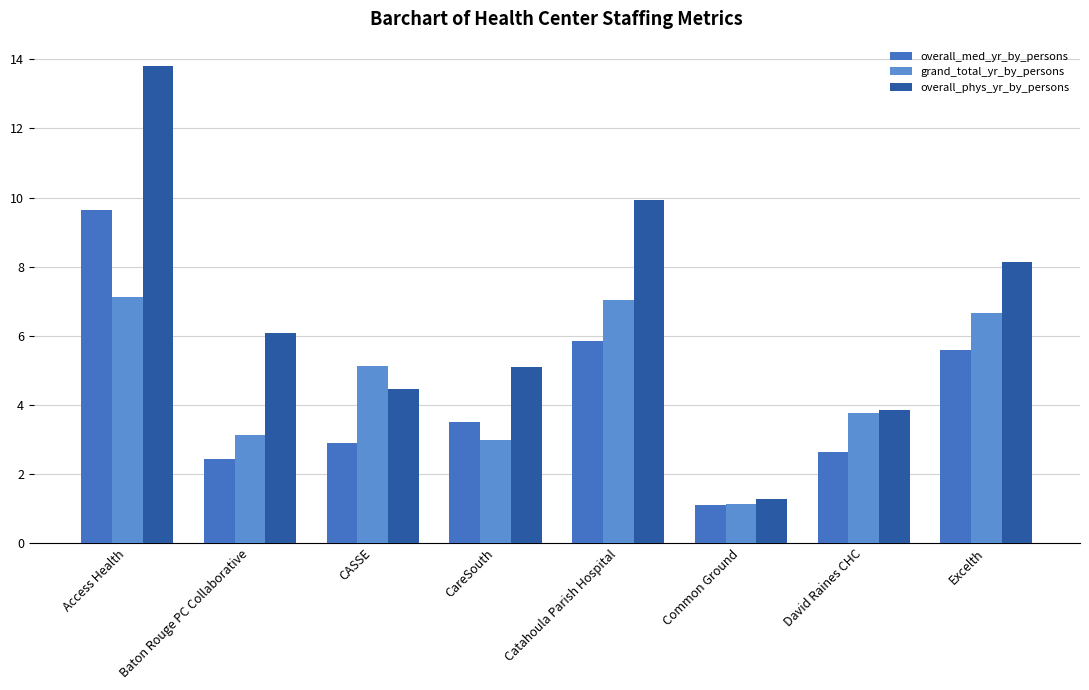

What are all the series names shown in the legend?

overall_med_yr_by_persons, grand_total_yr_by_persons, overall_phys_yr_by_persons